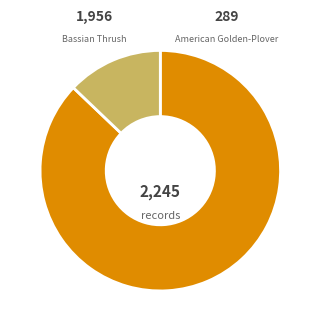

Is it true that Bassian Thrush is 99% of the pie?

False